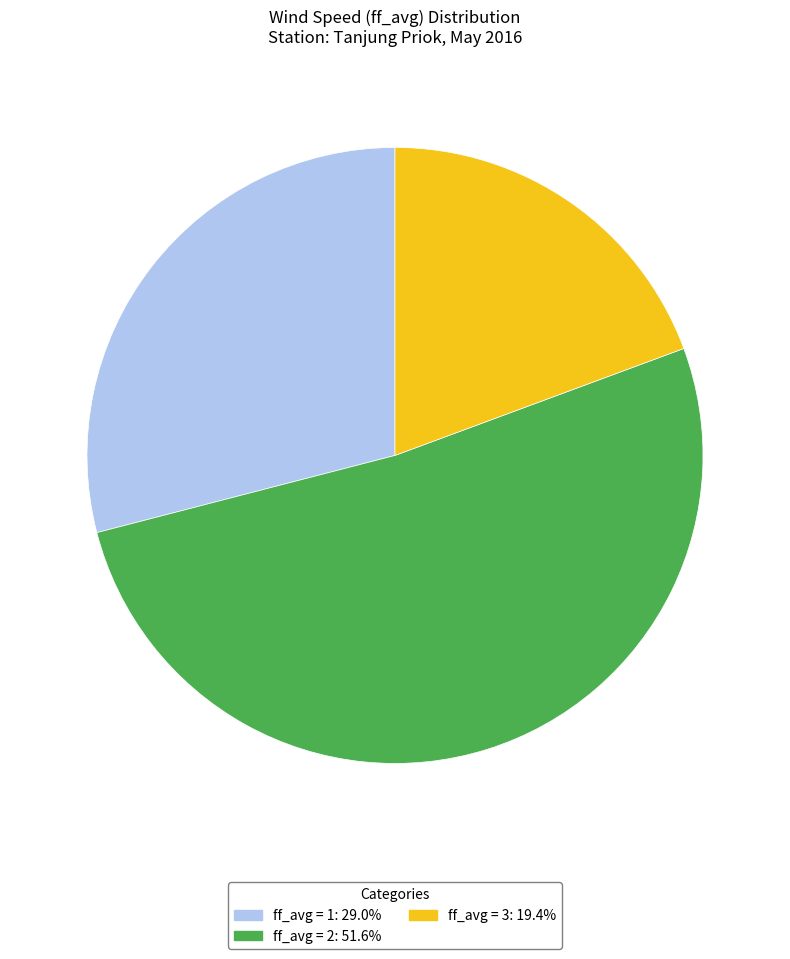

Does any single category account for the majority?

Yes